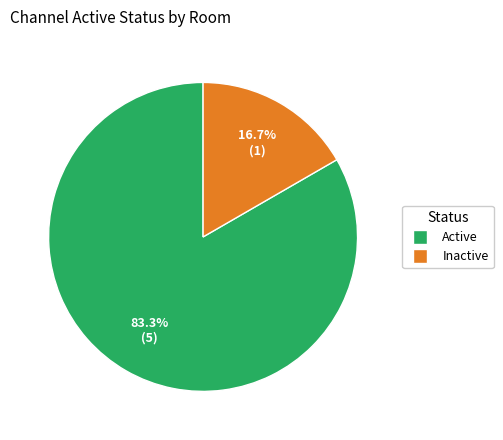

Is there a majority slice in this chart?

Yes